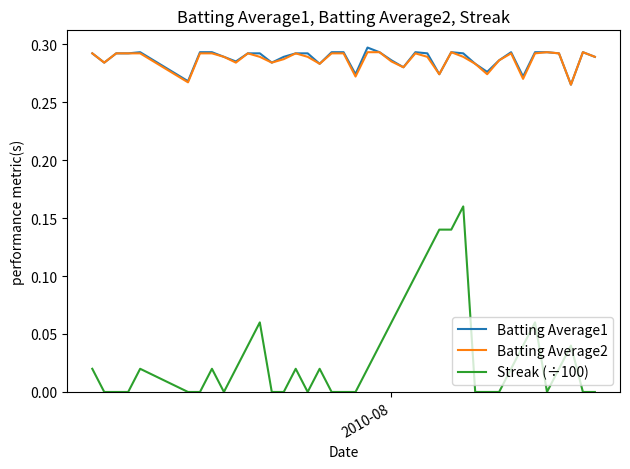

True or false: Streak (÷100) and Batting Average2 intersect in this chart.

False